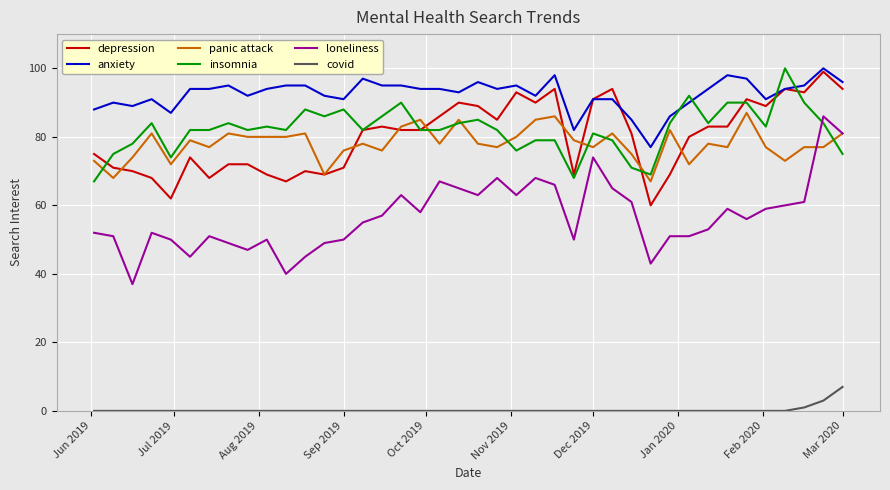

Does the chart display data point markers on the line(s)?

No